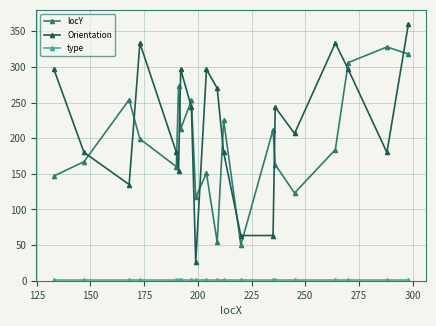

What is the average value of the Orientation series?

216.9